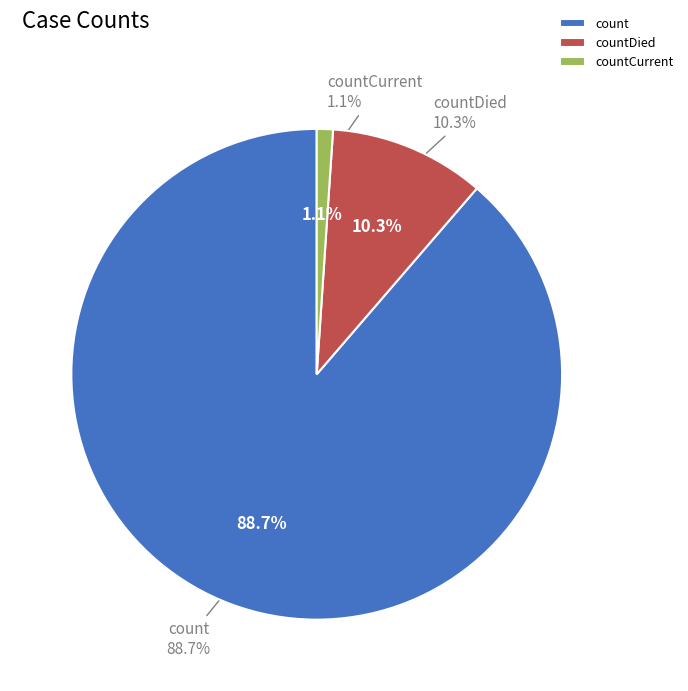

To the nearest percent, what is the difference between the countDied and count slice percentages?

78%